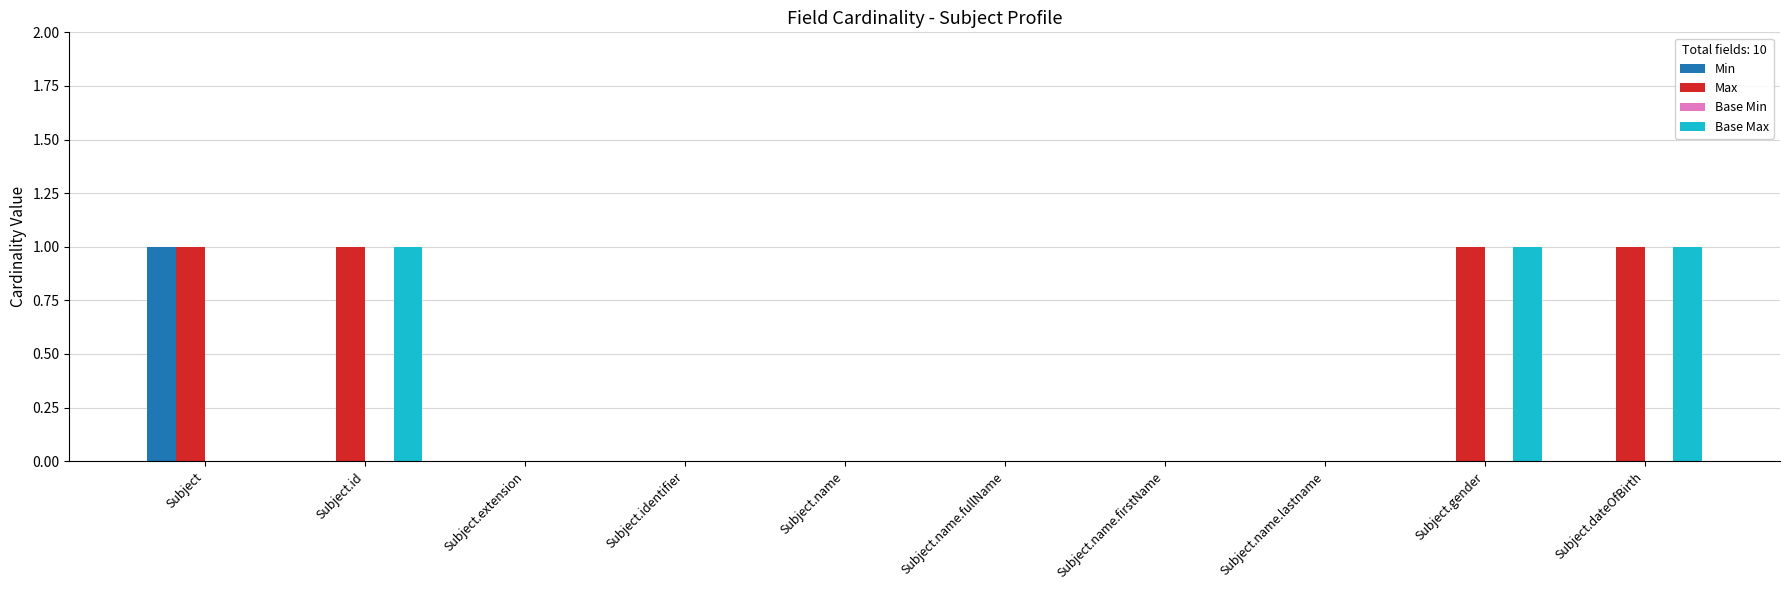

What is the sum of all Max values?

4